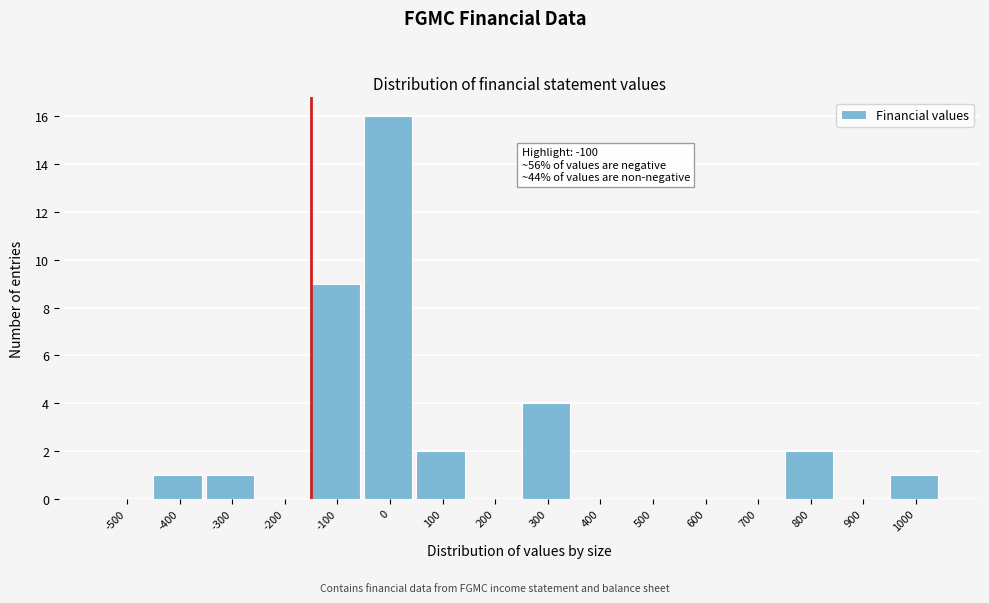

Reading right to left, extract all data points from this chart.

1000=1	900=0	800=2	700=0	600=0	500=0	400=0	300=4	200=0	100=2	0=16	-100=9	-200=0	-300=1	-400=1	-500=0